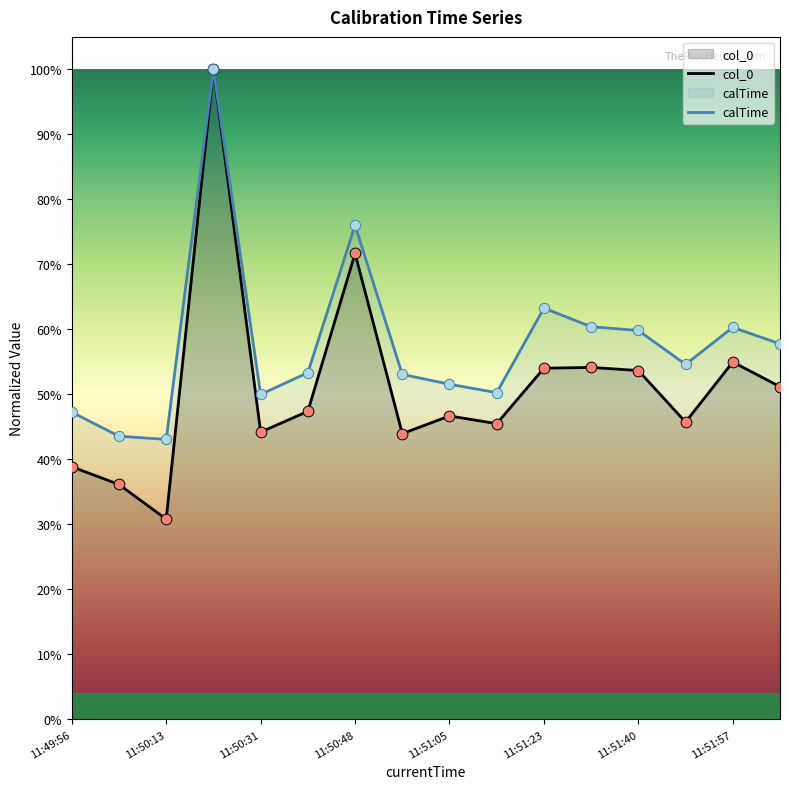

Is the value of col_0 at 8 greater than the value of calTime at 11:50:13?

Yes